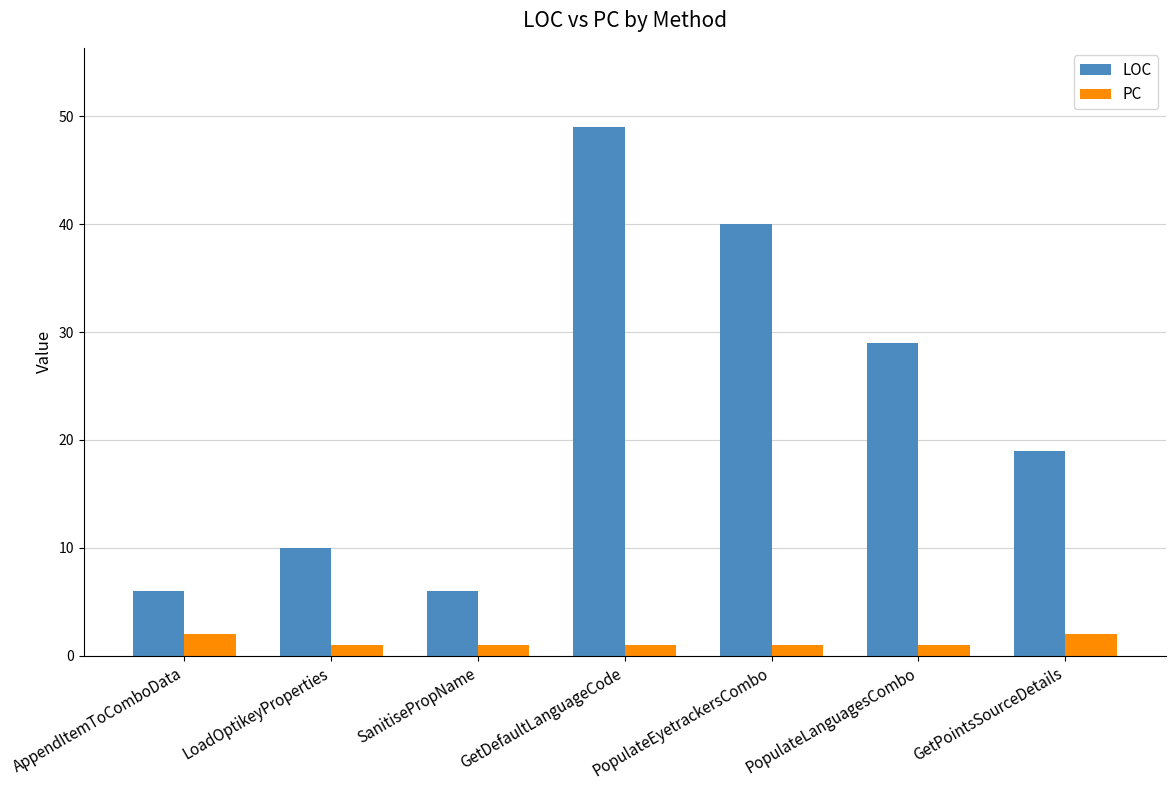

What is the sum of all LOC values?

159